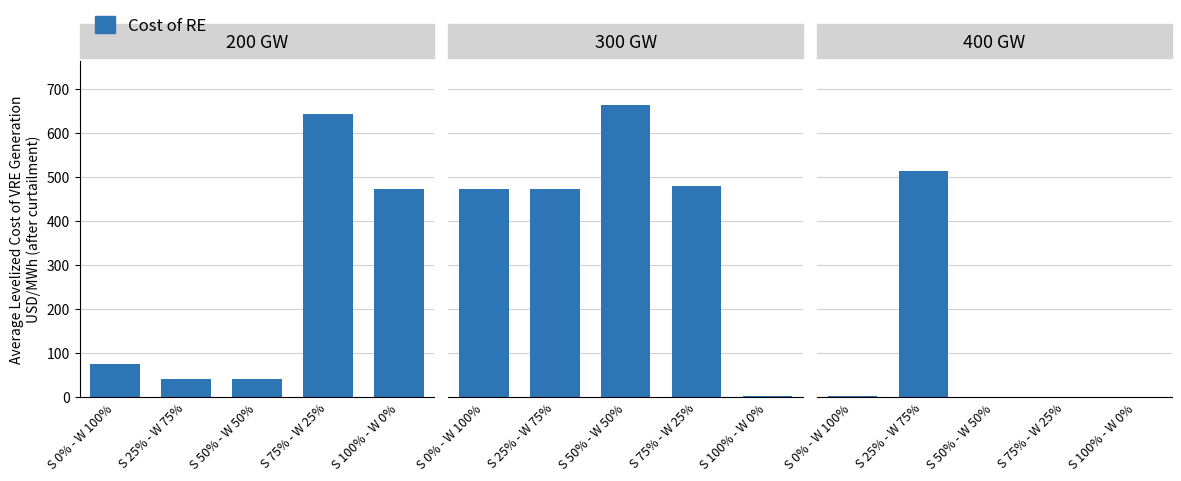

What is the label of the 1st bar from the left?

S 0% - W 100%